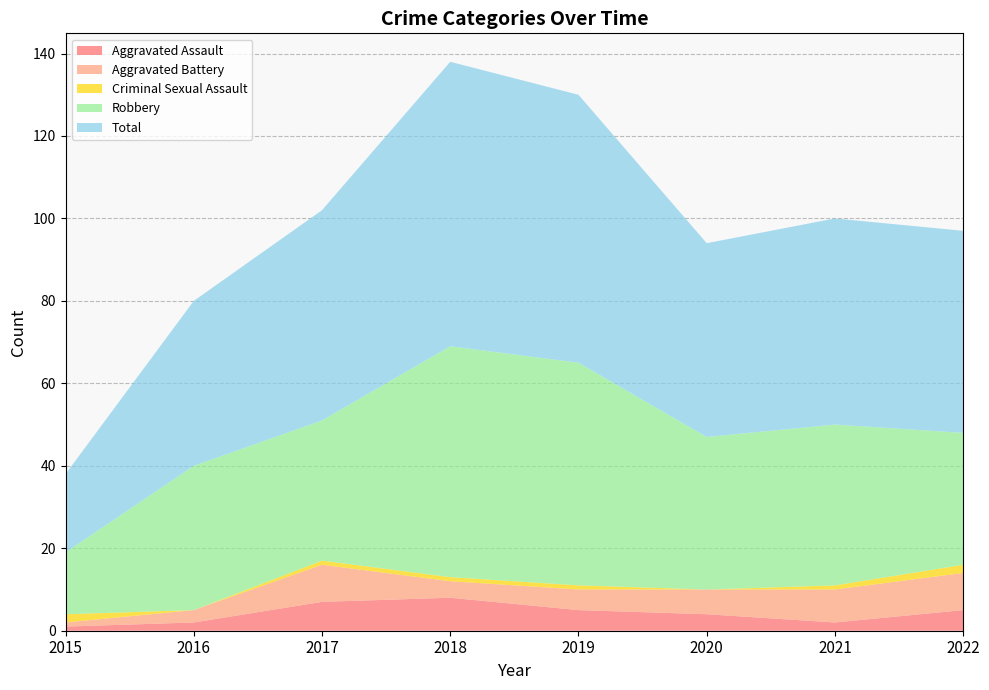

Reading left to right, extract all data points from this chart.

Aggravated Assault: 1	2	7	8	5	4	2	5
Aggravated Battery: 1	3	9	4	5	6	8	9
Criminal Sexual Assault: 2	0	1	1	1	0	1	2
Robbery: 15	35	34	56	54	37	39	32
Total: 19	40	51	69	65	47	50	49